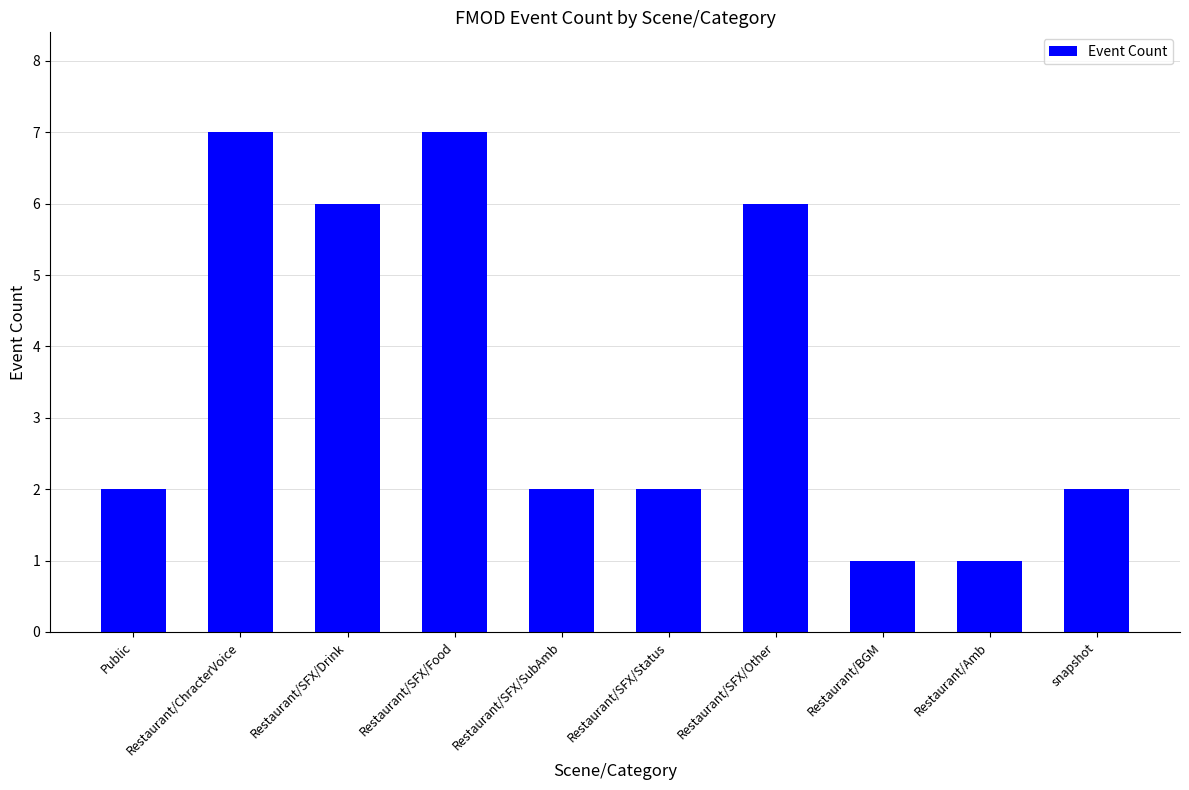

What is the difference between the second highest and minimum values?

6